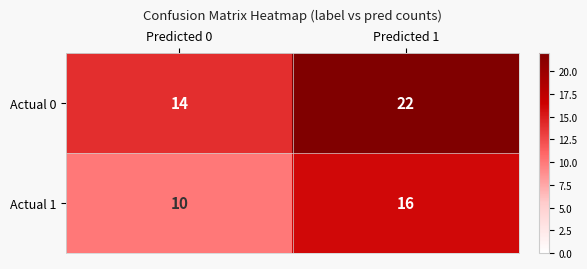

Reading left to right, extract all data points from this chart.

Actual 0: Predicted 0=14	Predicted 1=22
Actual 1: Predicted 0=10	Predicted 1=16